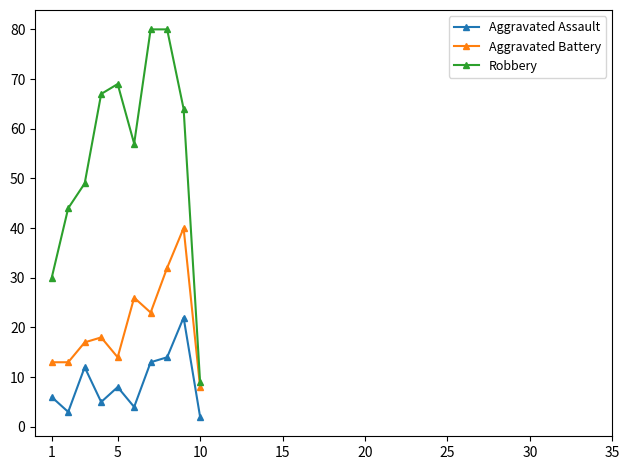

At how many categories does at least one series exceed 50?

6